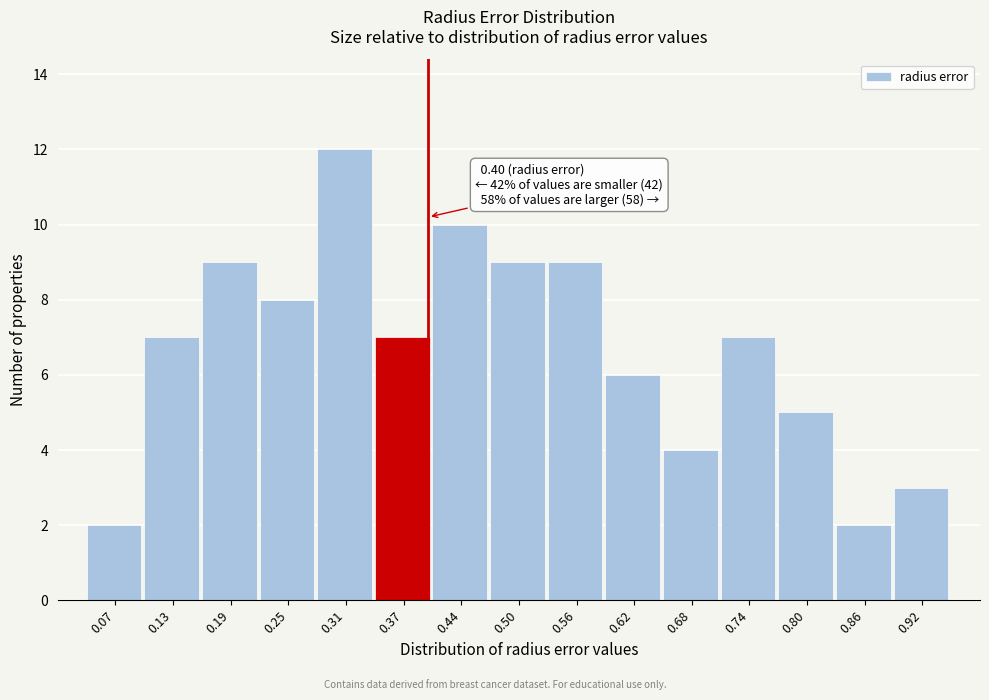

Which range on the x-axis has the tallest bar?

0.28 to 0.34